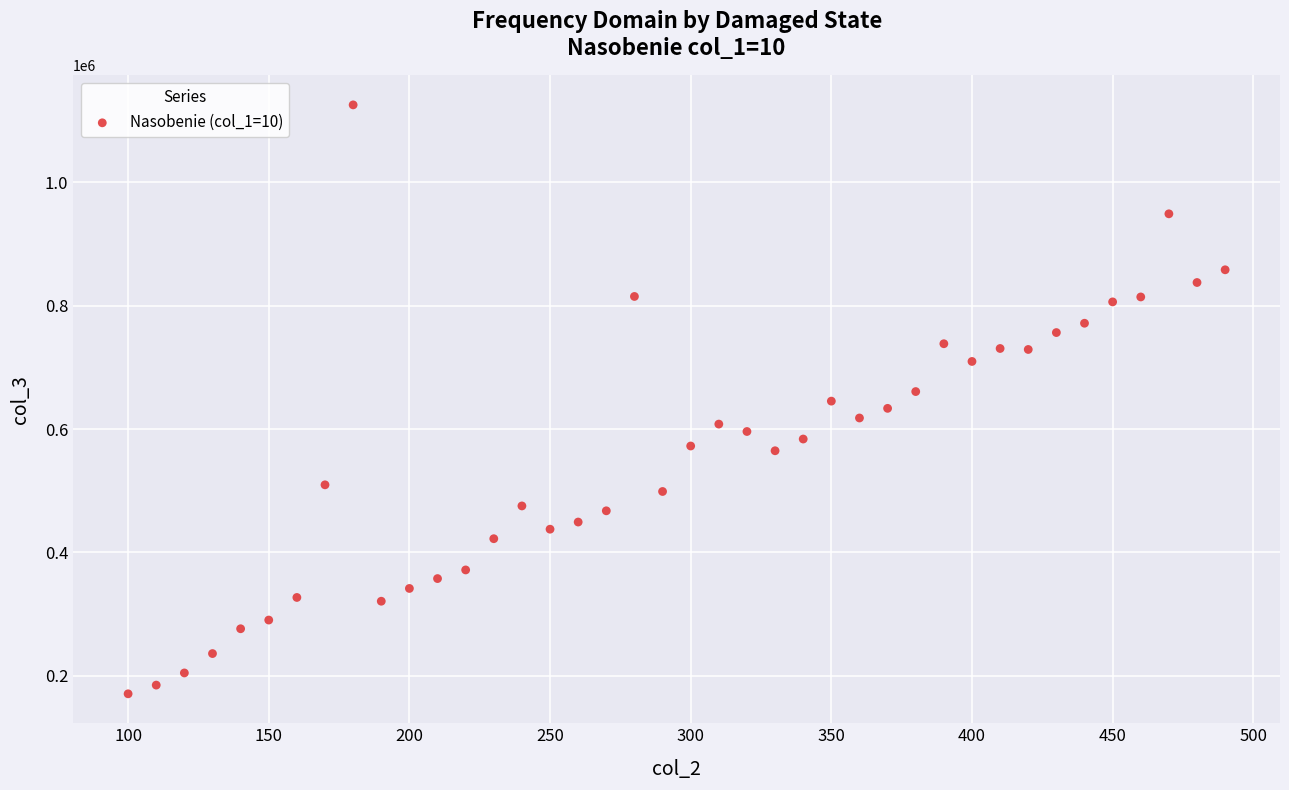

What is the range of X values (max minus min)?

390